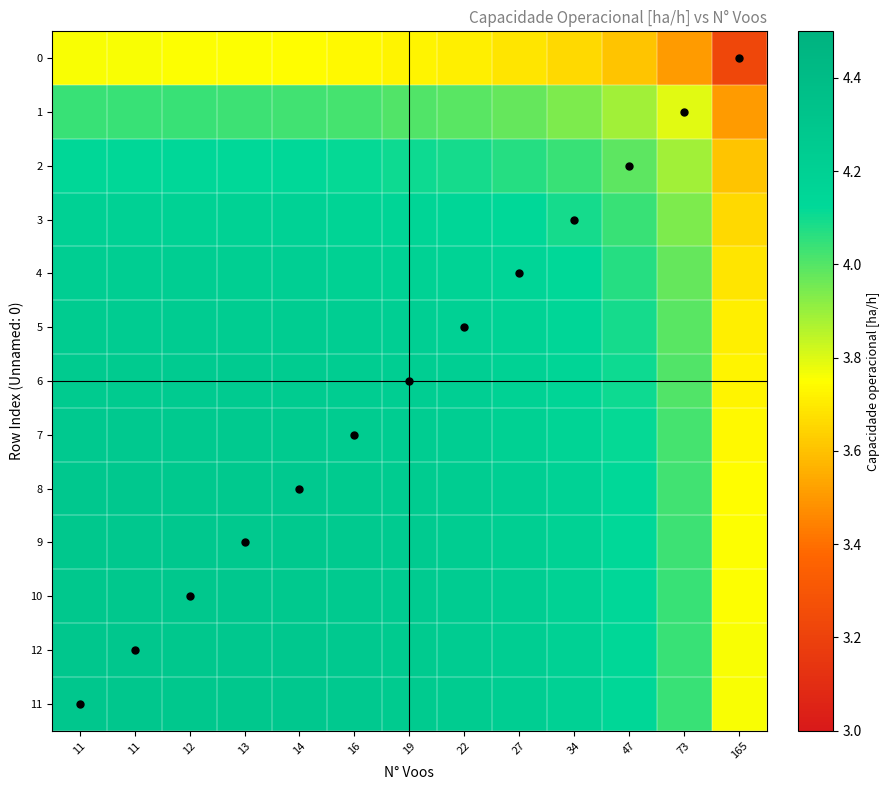

Between 12 and 73, which is larger?

12